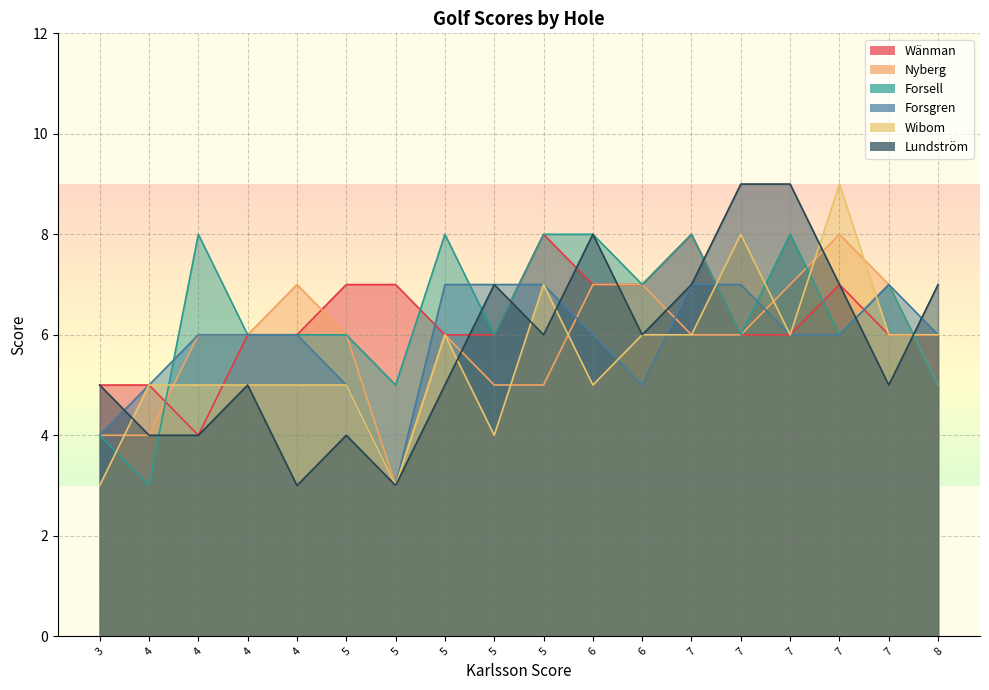

The Nyberg series shows 7 at hole_10. True or false?

False